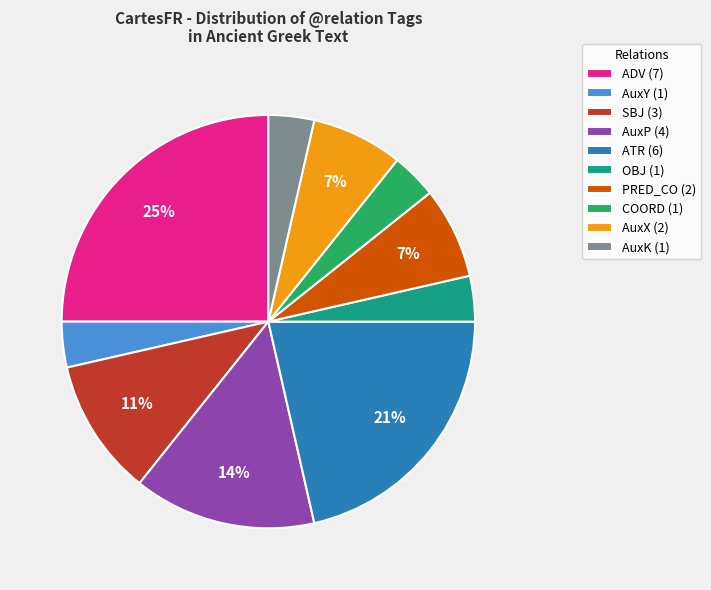

Does AuxY account for over 50% of the chart?

No